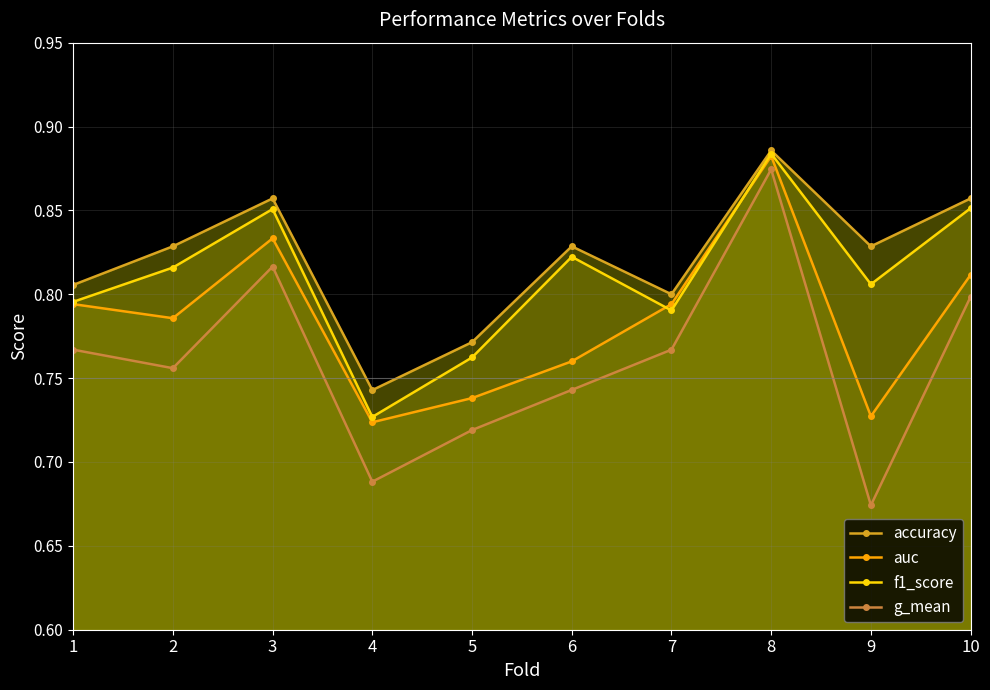

What is the value of the accuracy point at the 3rd from the left?

0.9